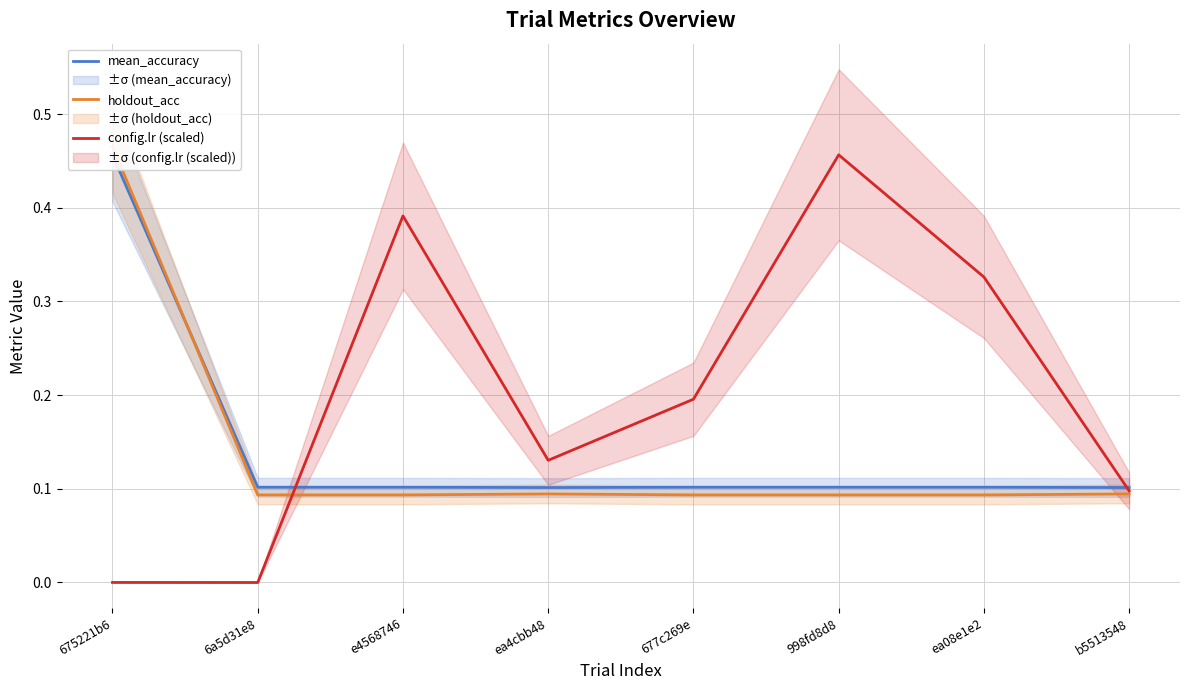

What is the label of the 6th point from the left?

998fd8d8